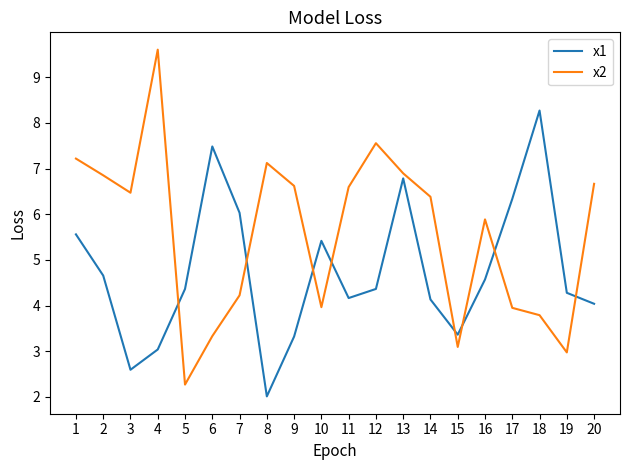

What is the maximum value shown in the chart?

9.6